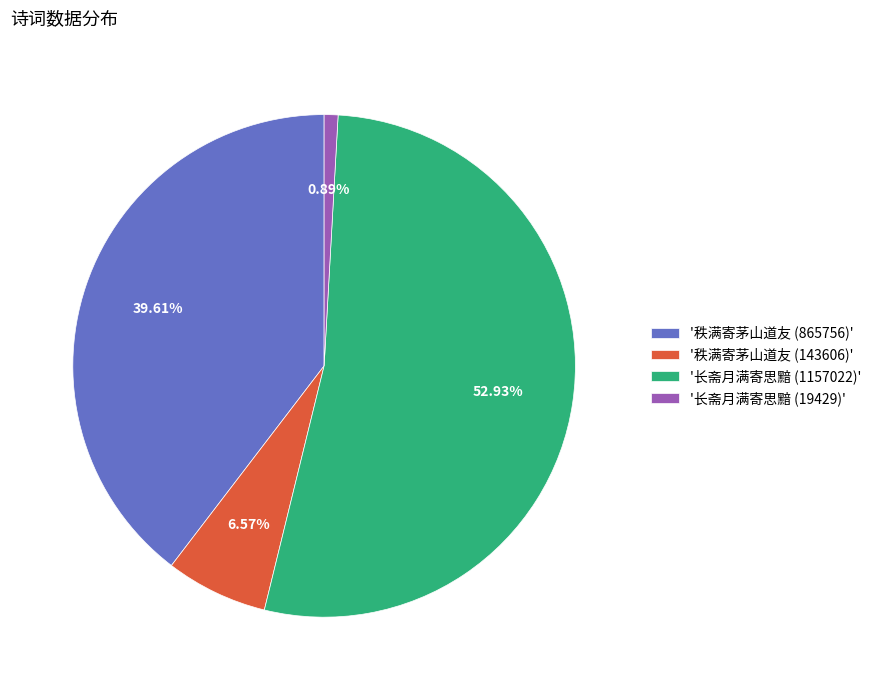

Approximately how many times larger is the value at '长斋月满寄思黯 (1157022)' compared to '秩满寄茅山道友 (143606)'?

8.1